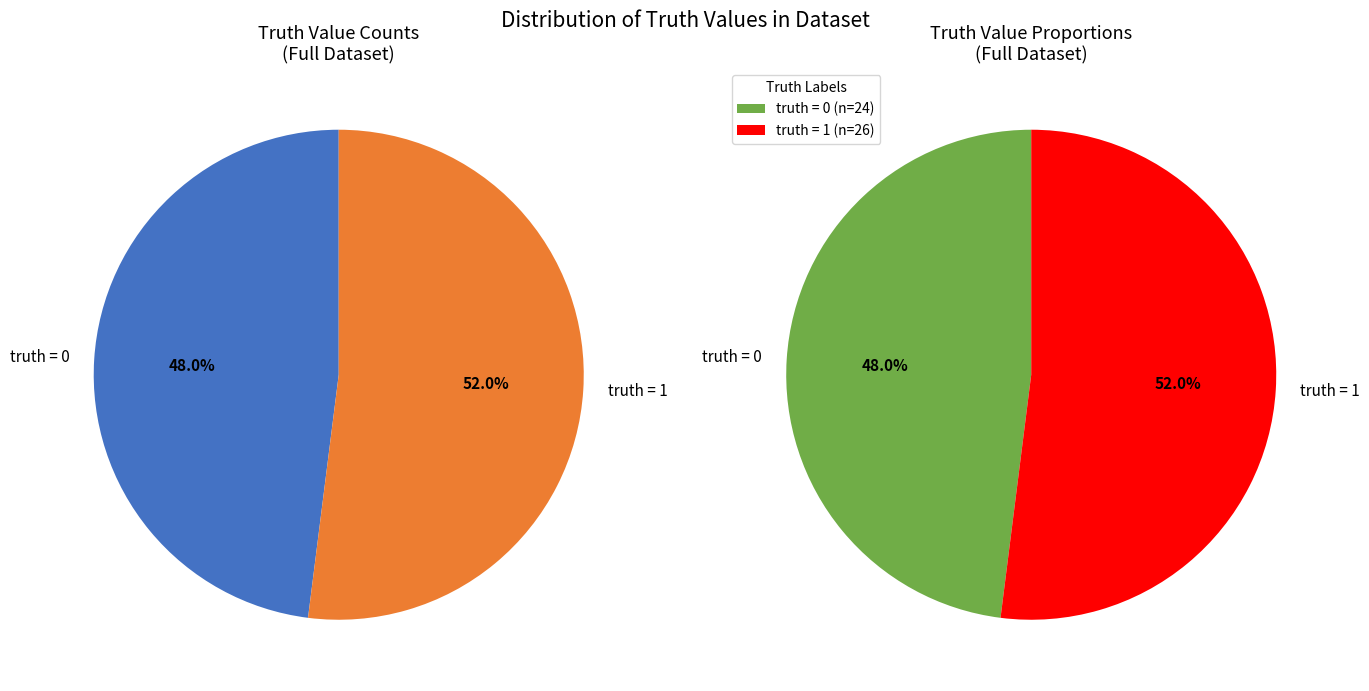

To the nearest percent, what is the combined percentage of truth=0 and truth=1?

100%